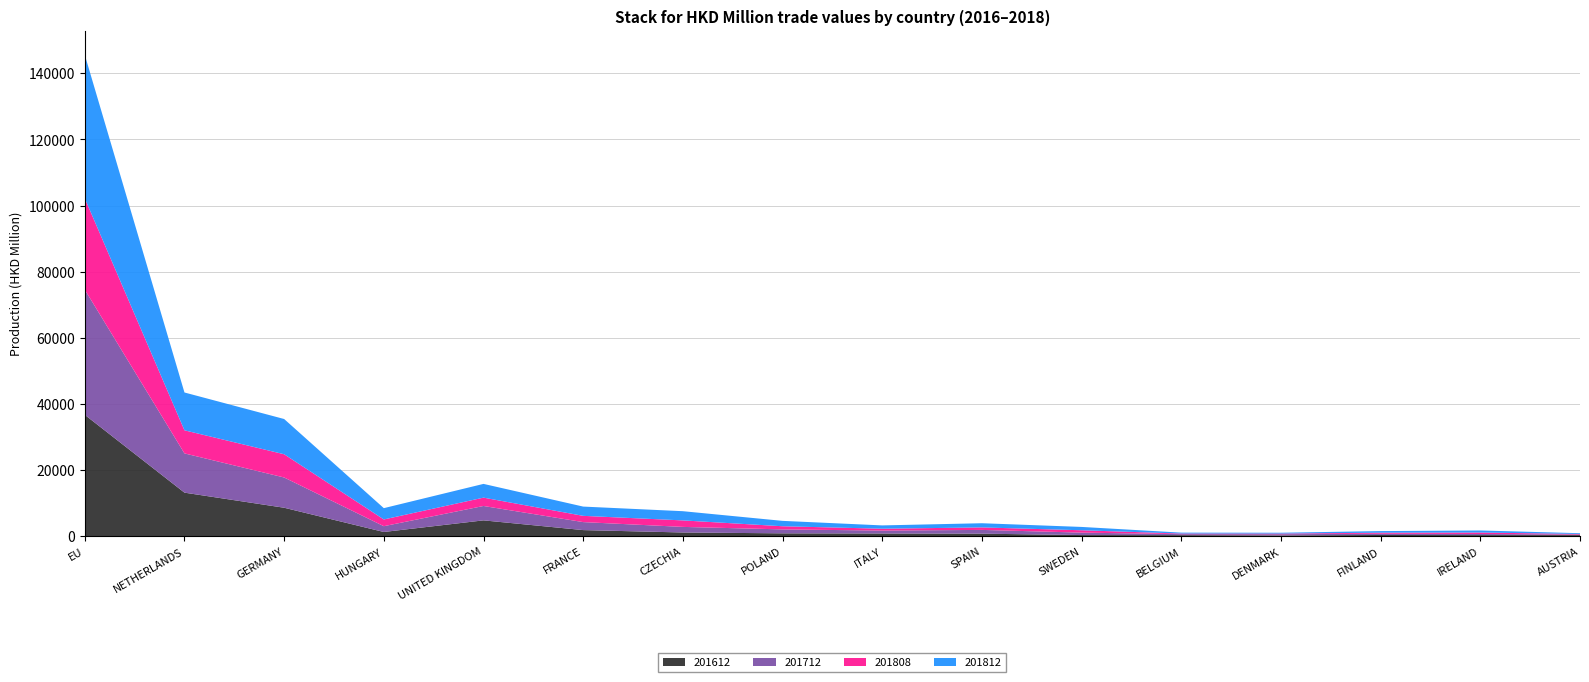

Reading left to right, extract all data points from this chart.

201612: 36743.2	13207.7	8645.6	1313.7	4828.0	1883.9	1162.0	905.9	860.2	804.4	383.1	354.0	261.1	407.8	368.0	369.8
201712: 37857.9	11870.7	9147.0	1749.7	4350.4	2420.3	1689.0	1193.5	879.8	1136.6	740.7	307.8	378.5	372.4	337.3	193.0
201808: 27613.0	6982.2	7028.9	2036.5	2521.7	1889.2	1966.2	949.5	562.3	753.6	712.2	176.8	186.2	321.5	442.5	149.1
201812: 43386.5	11436.6	10653.5	3421.1	4156.3	2801.3	2782.7	1626.2	1000.0	1265.6	1006.5	278.4	259.1	481.7	623.9	230.3